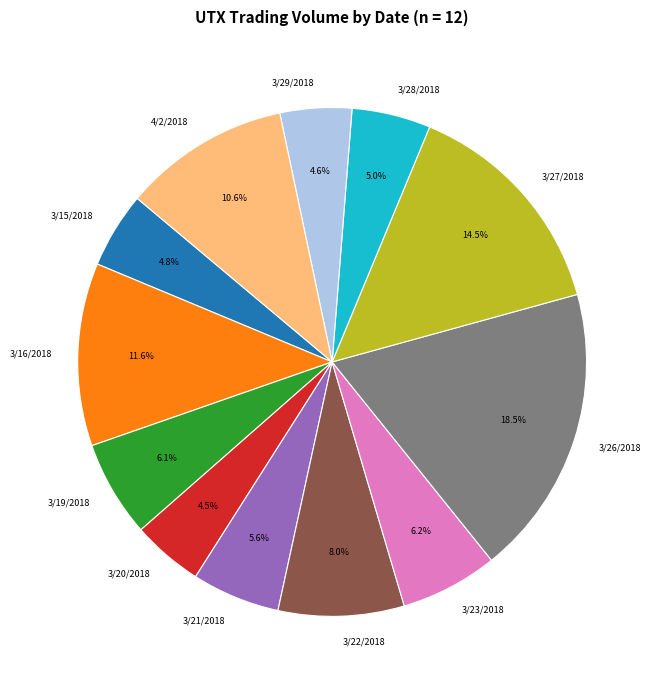

Which slice is the largest?

3/26/2018